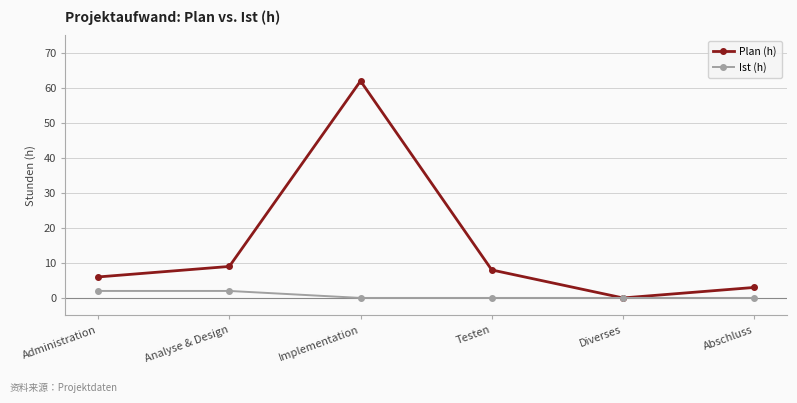

Reading right to left, extract all data points from this chart.

Plan (h): 3	0	8	62	9	6
Ist (h): 0	0	0	0	2	2